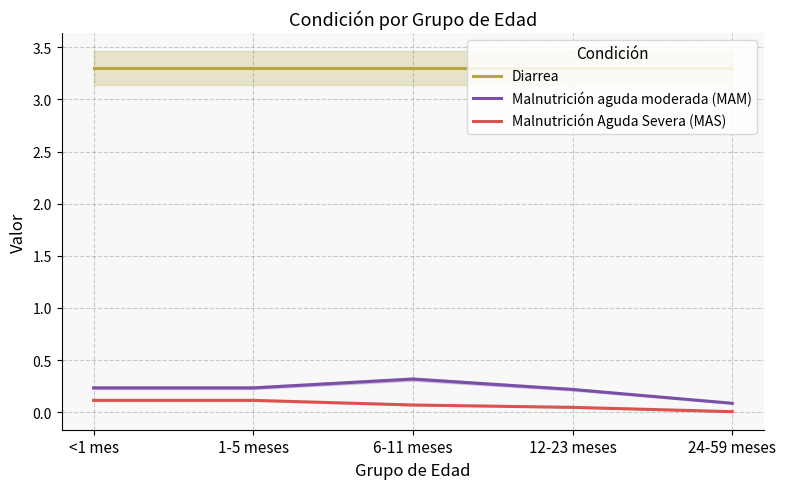

What are all the series names shown in the legend?

Diarrea, Malnutrición aguda moderada (MAM), Malnutrición Aguda Severa (MAS)